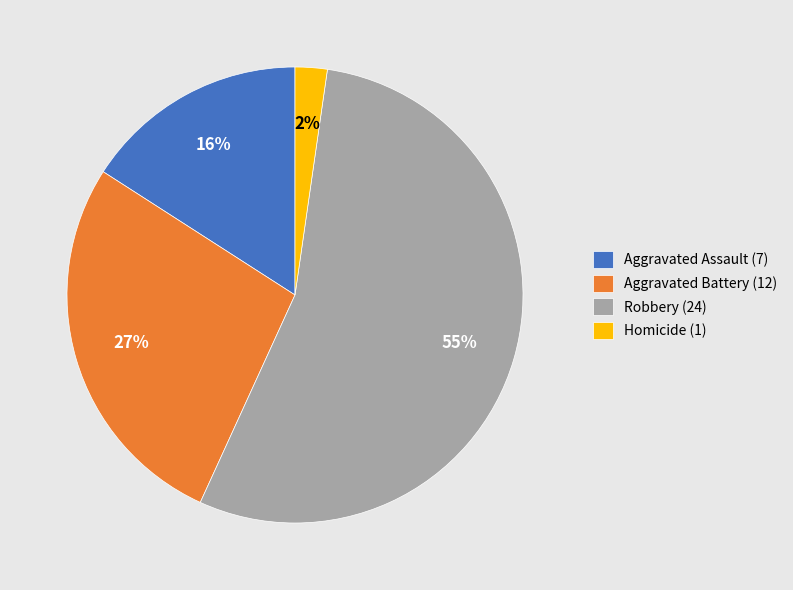

Which category accounts for the majority?

Robbery (24)